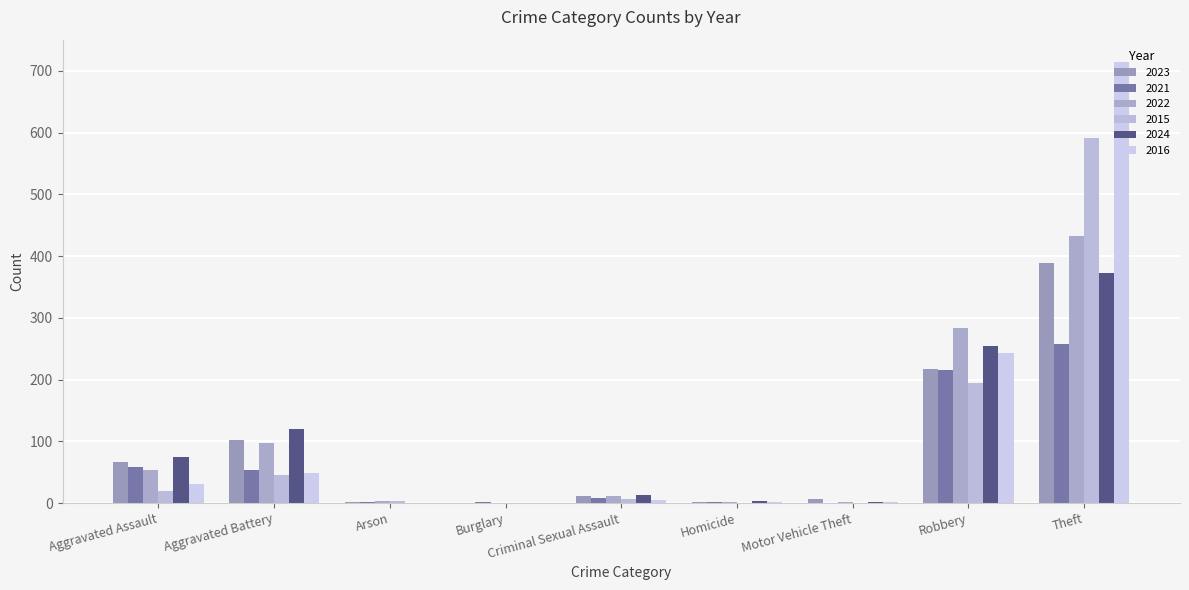

What is the label of the 1st bar from the left?

Aggravated Assault